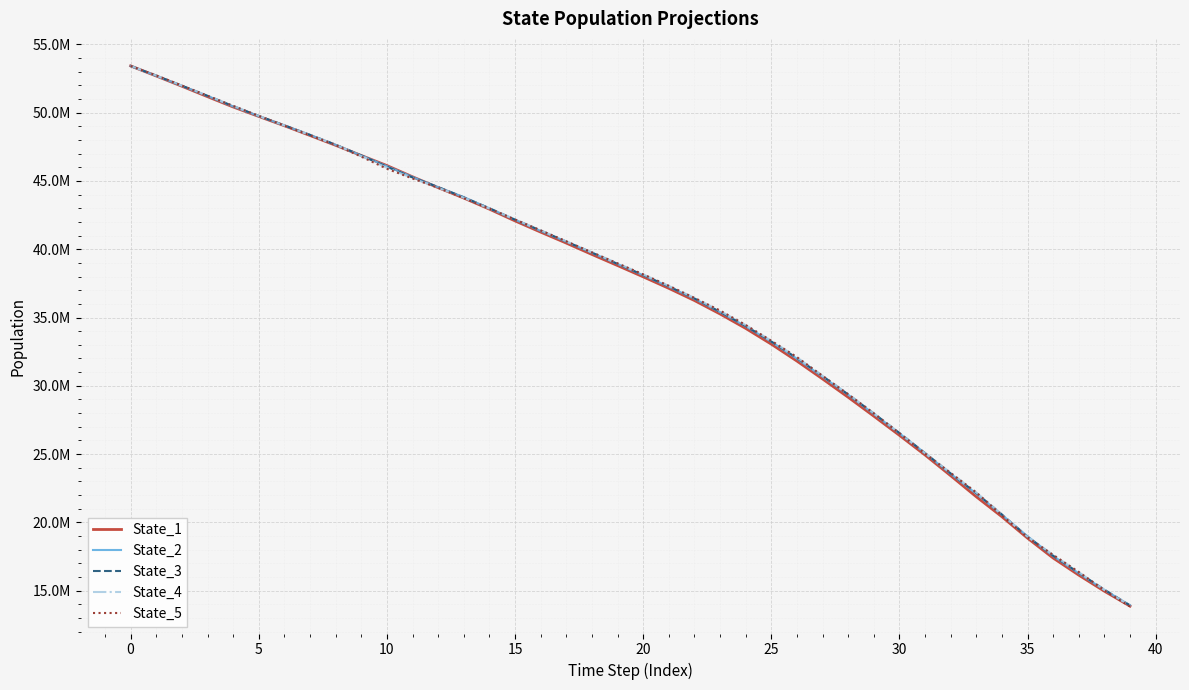

What are all the series names shown in the legend?

State_1, State_2, State_3, State_4, State_5